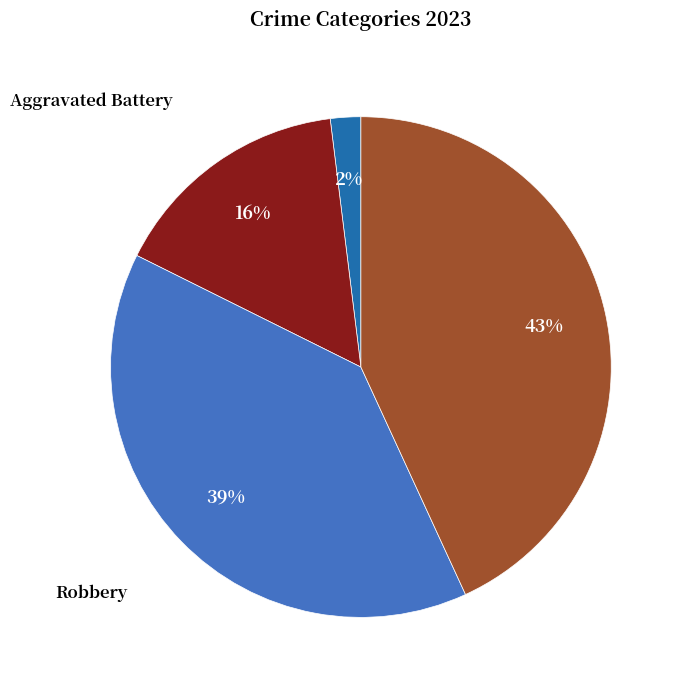

To the nearest percent, what is the difference between the largest and smallest slice percentages?

41%